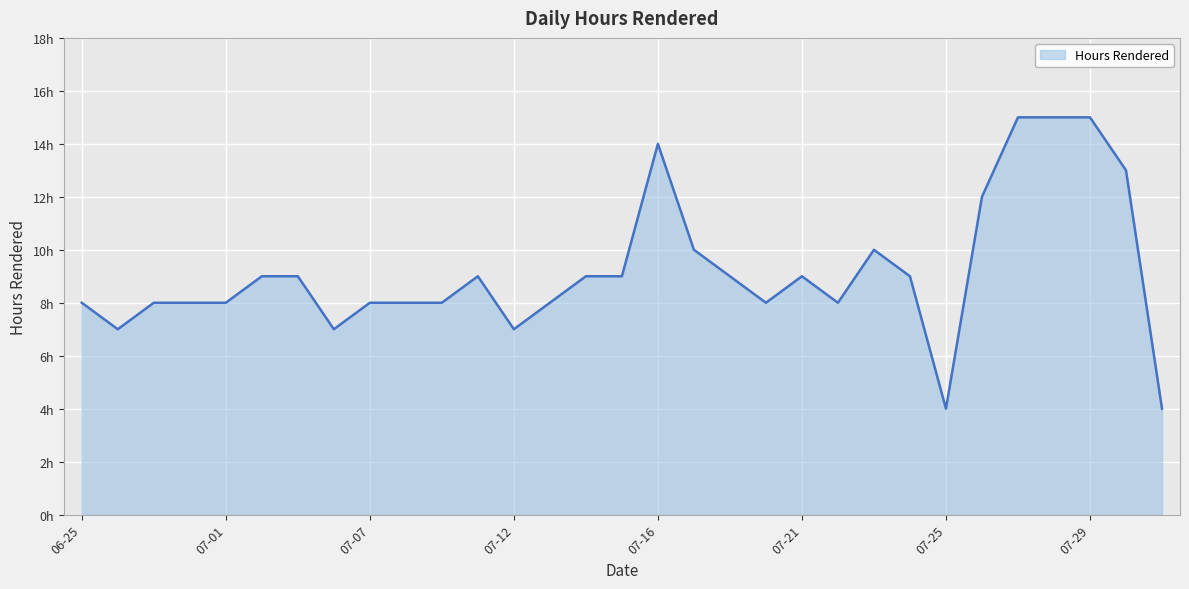

Is this an area chart (filled region under the line)?

Yes